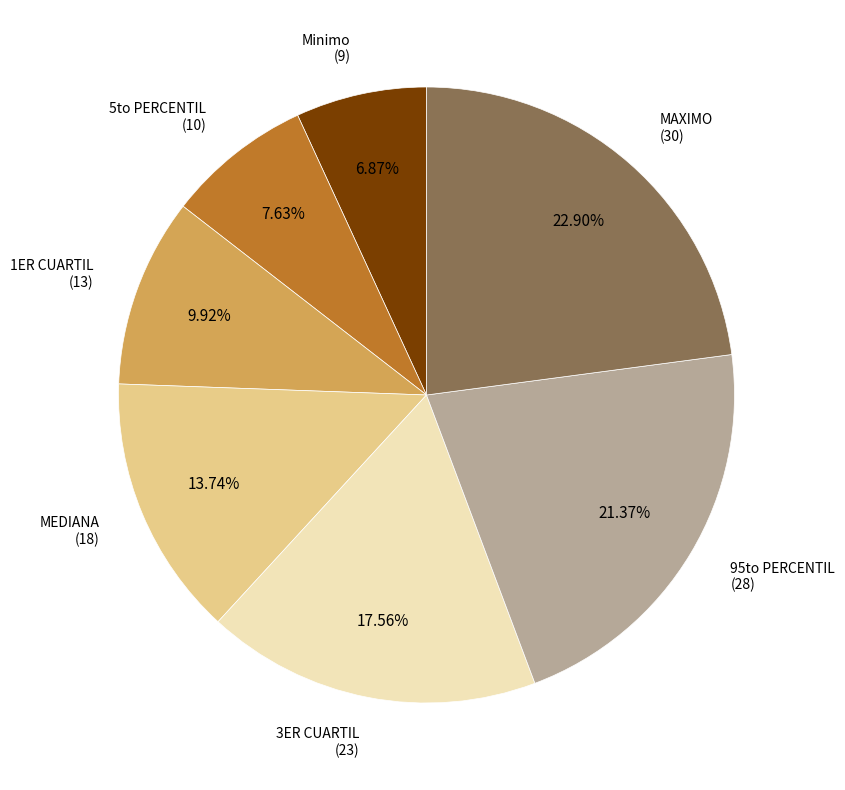

Is there any slice that represents more than half of the pie?

No